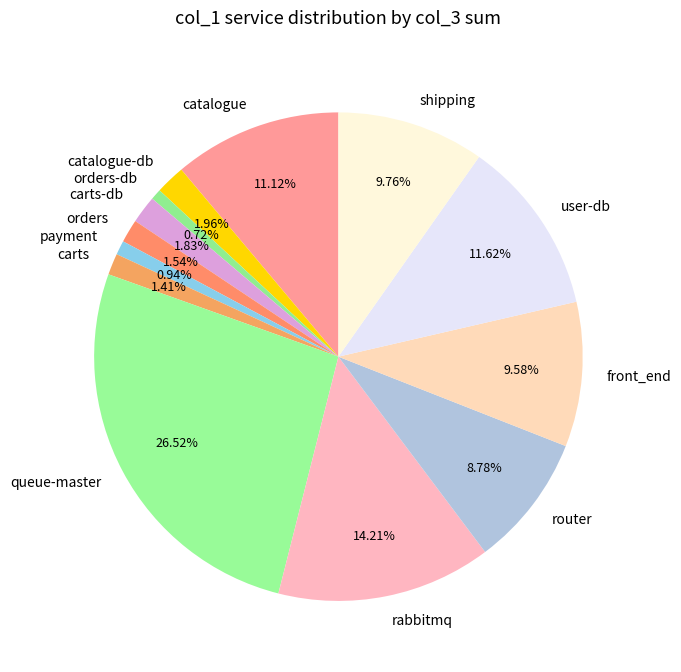

Does orders-db account for over 50% of the chart?

No